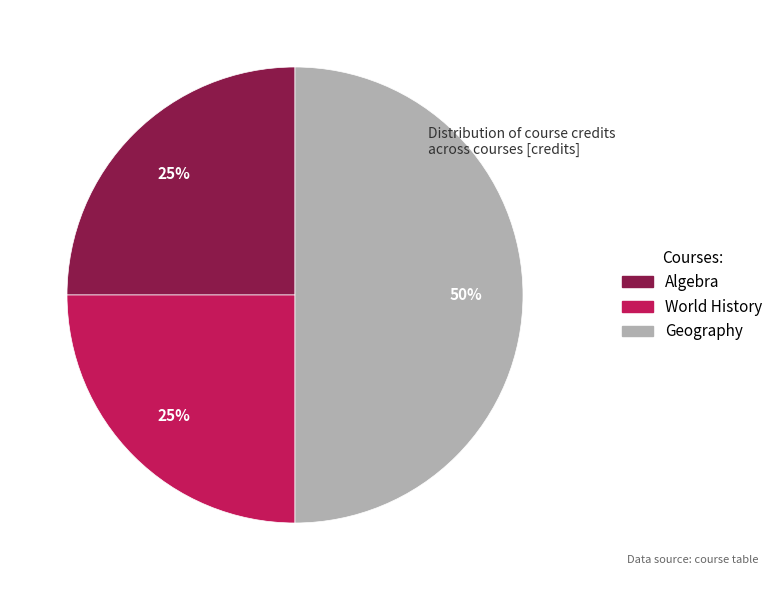

Which slice is the largest?

Geography